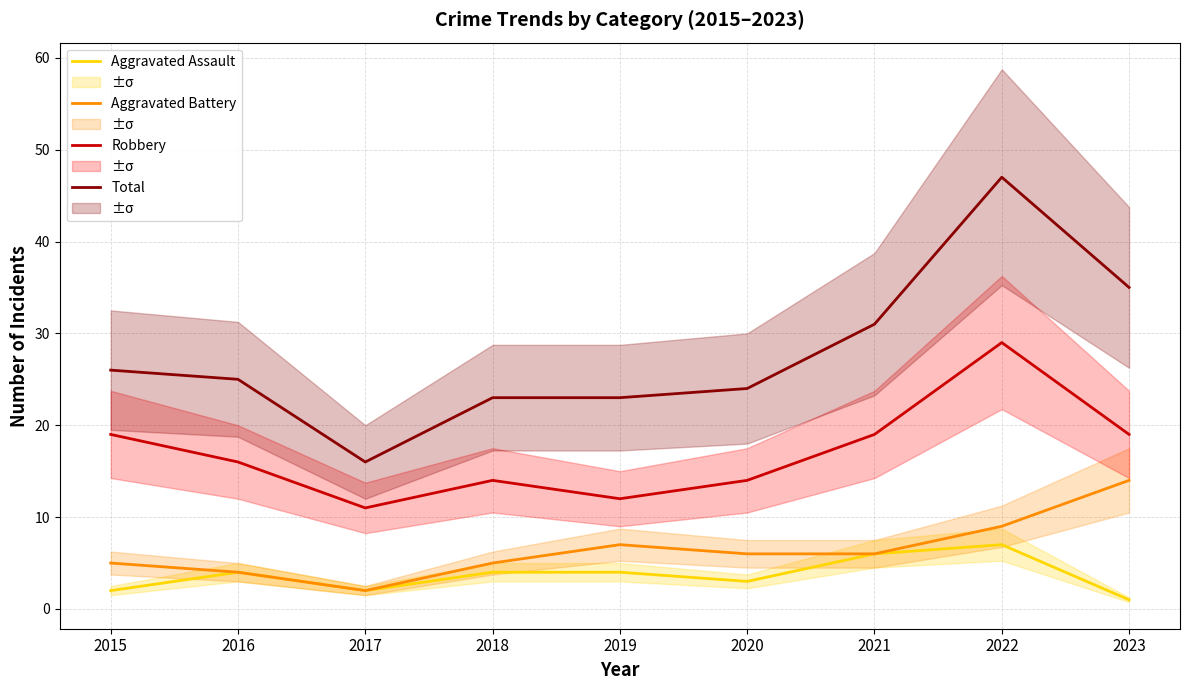

Is this an area chart (filled region under the line)?

No